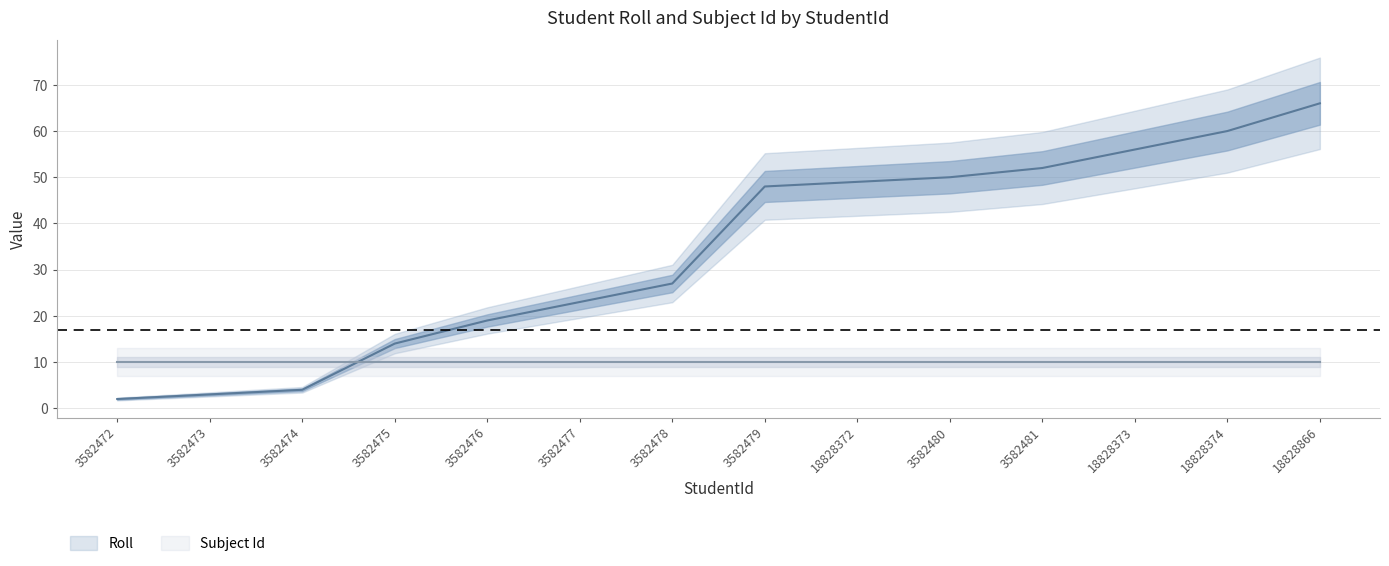

What is the greatest value displayed?

66